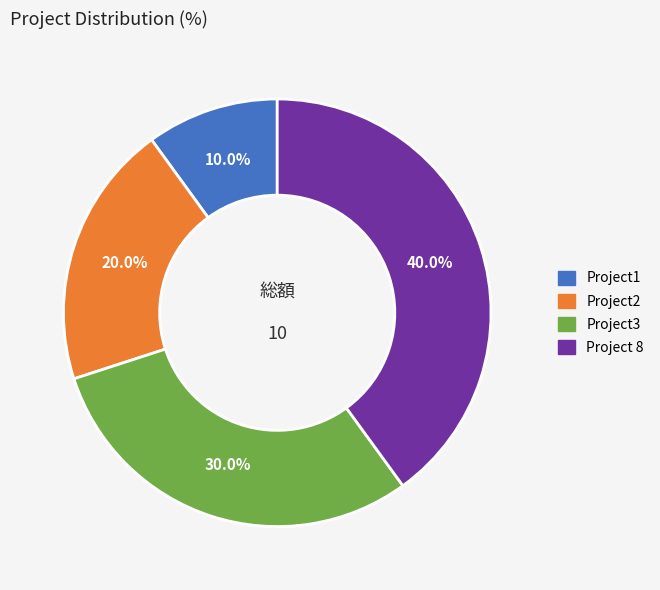

To the nearest percent, what portion does Project 8 represent?

40%